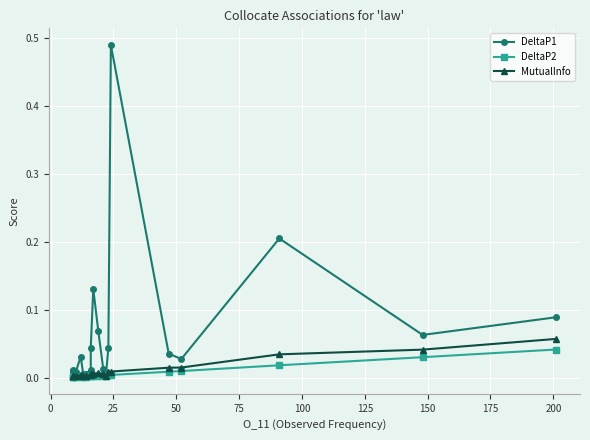

What is the sum of all MutualInfo values?

0.2